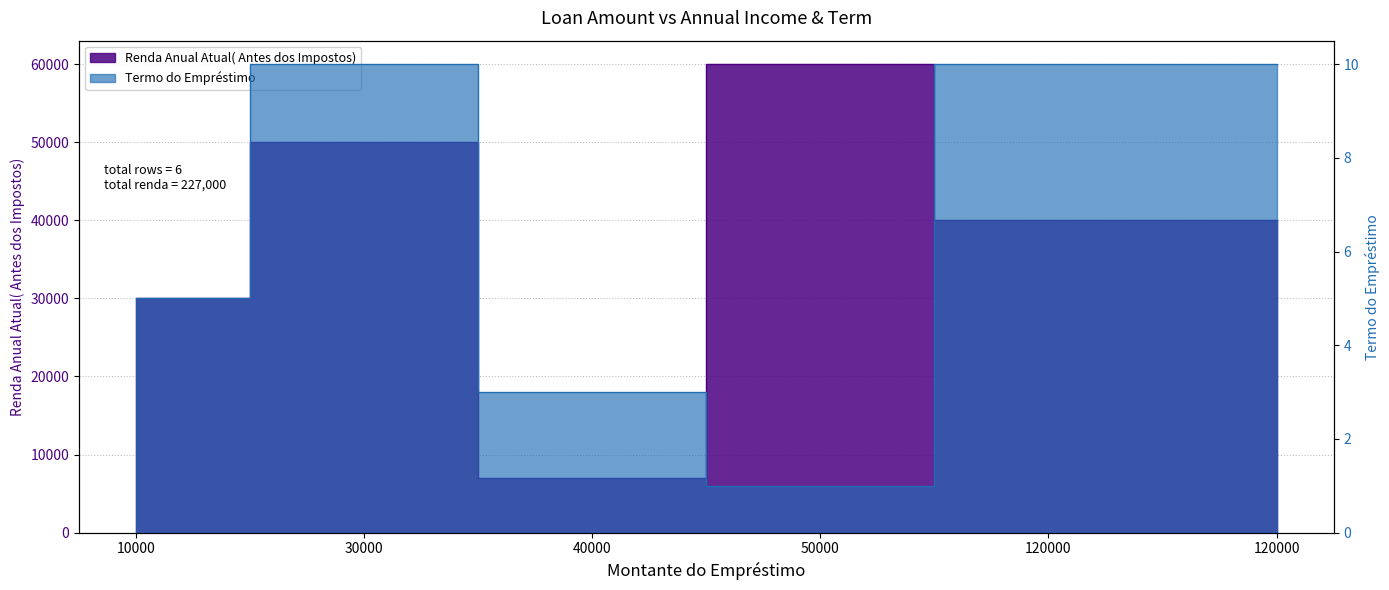

Where is the first local minimum for Renda Anual Atual( Antes dos Impostos)?

40000